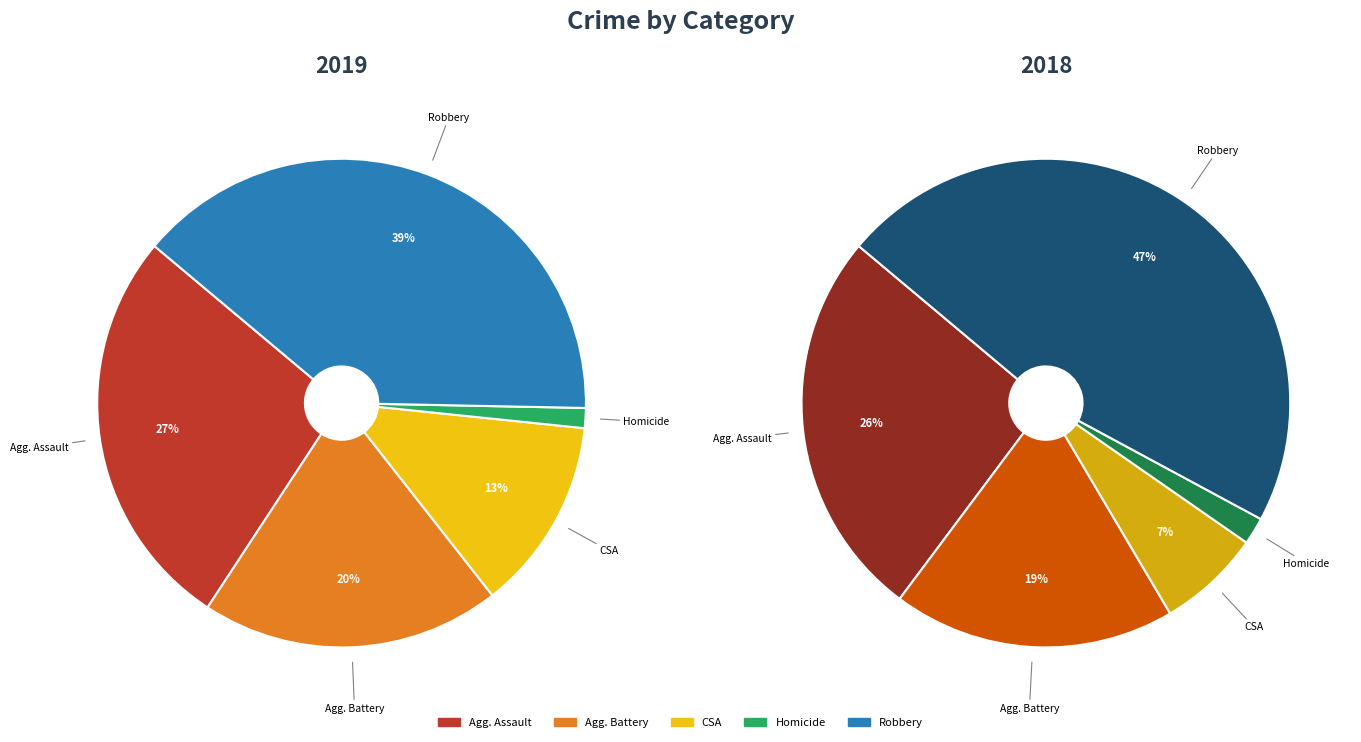

Is there any slice that represents more than half of the pie?

No